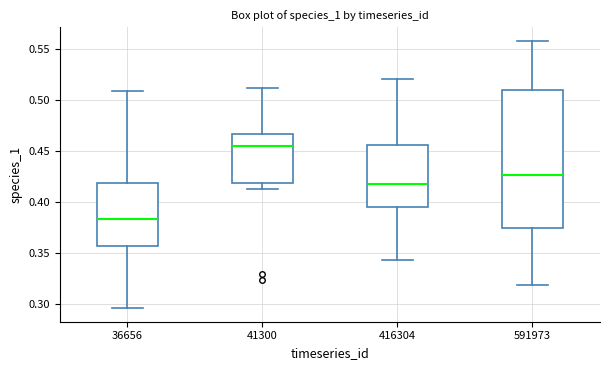

Which box's median line is the highest?

41300